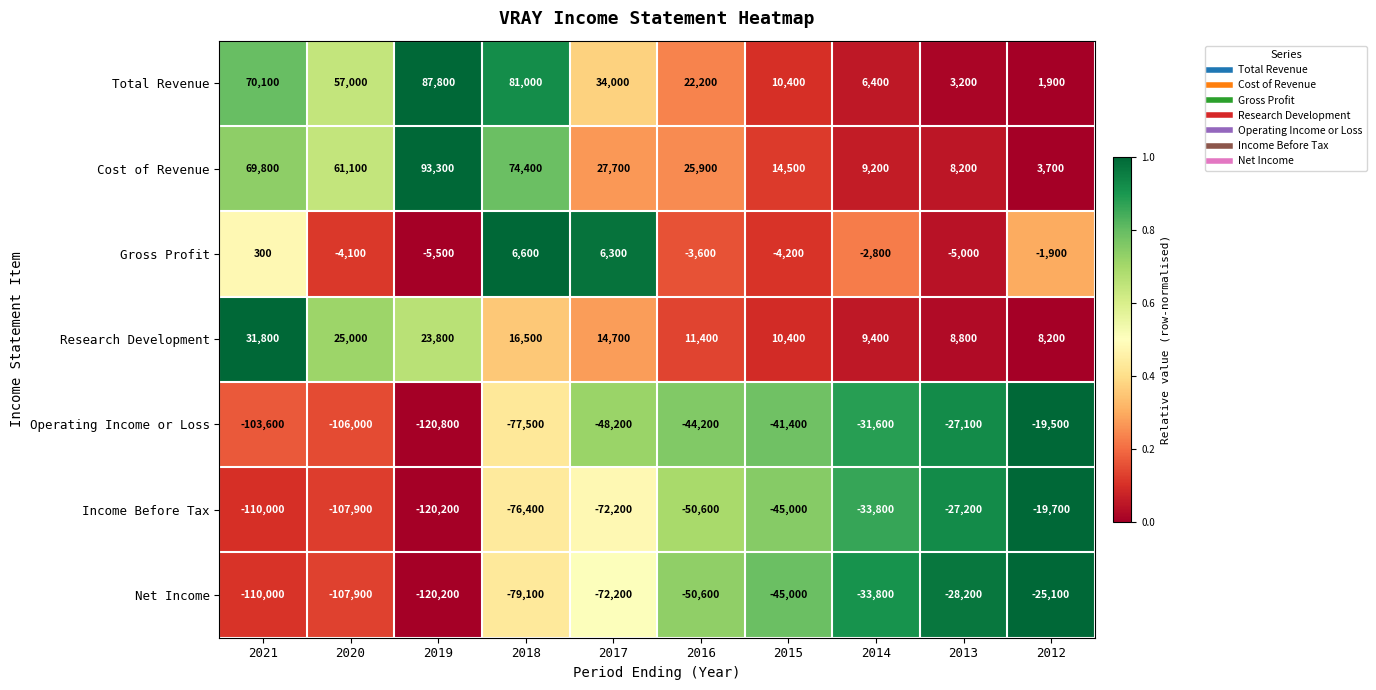

At how many categories does at least one series exceed 0?

10